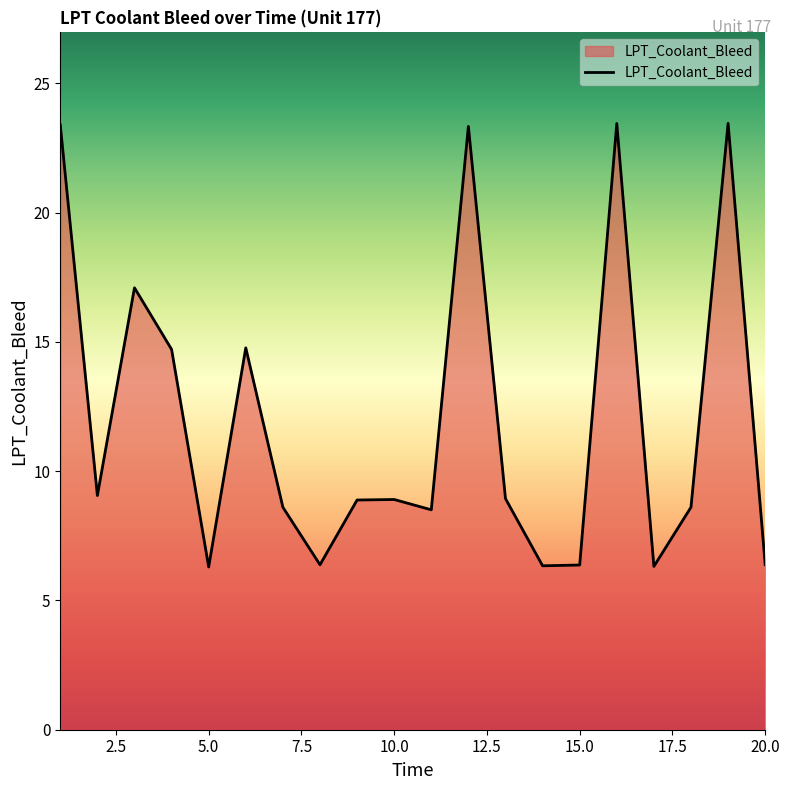

How many lines are shown in the chart?

1